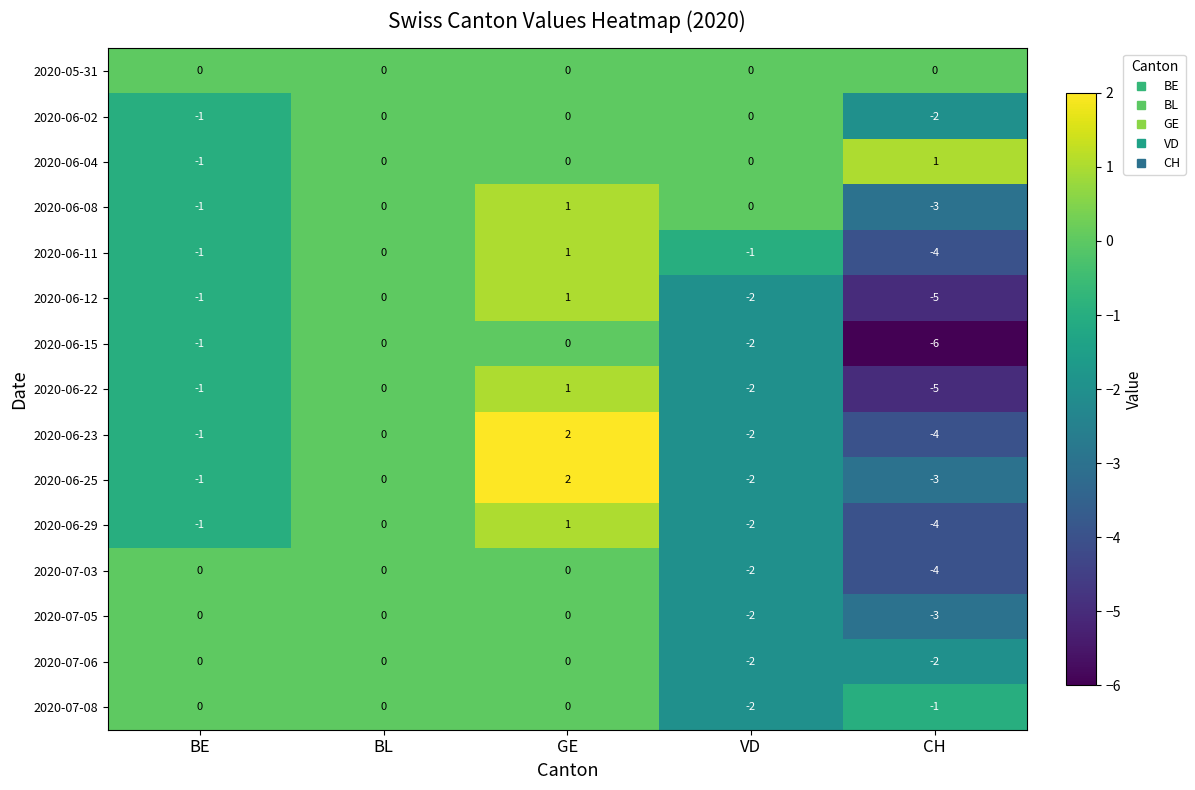

Is it true that 2020-07-05 equals 0 at BE?

True